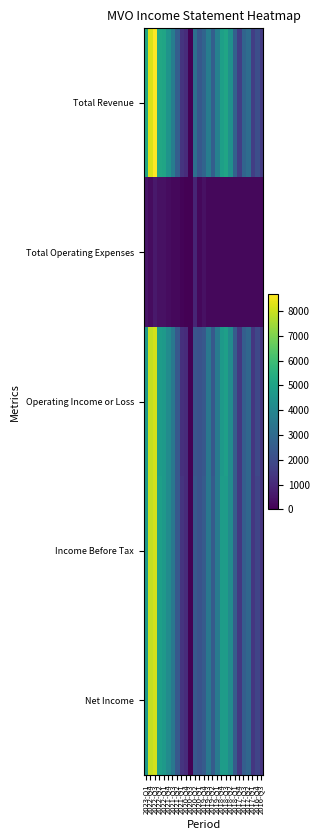

What is the maximum value shown in the chart?

8700